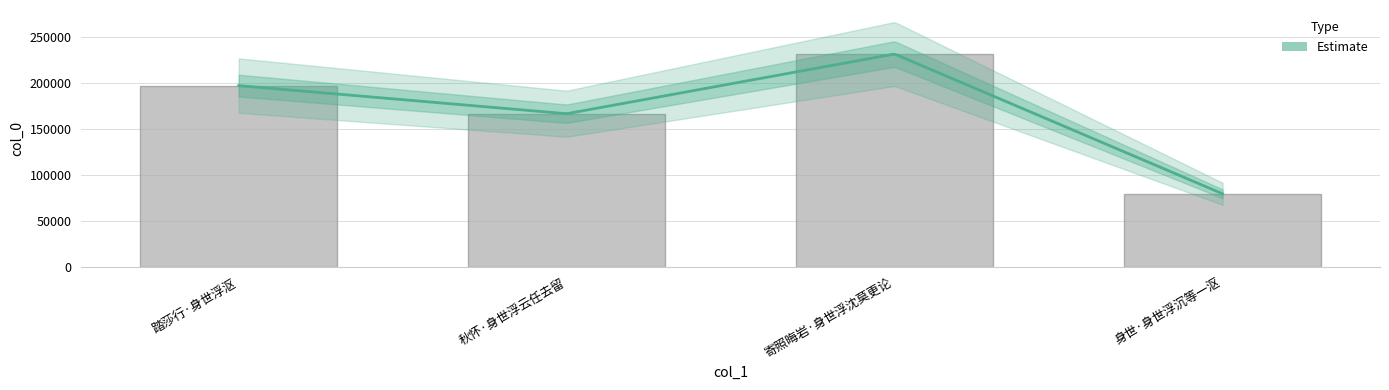

Read the value at 秋怀·身世浮云任去留, to the nearest 10.

166720